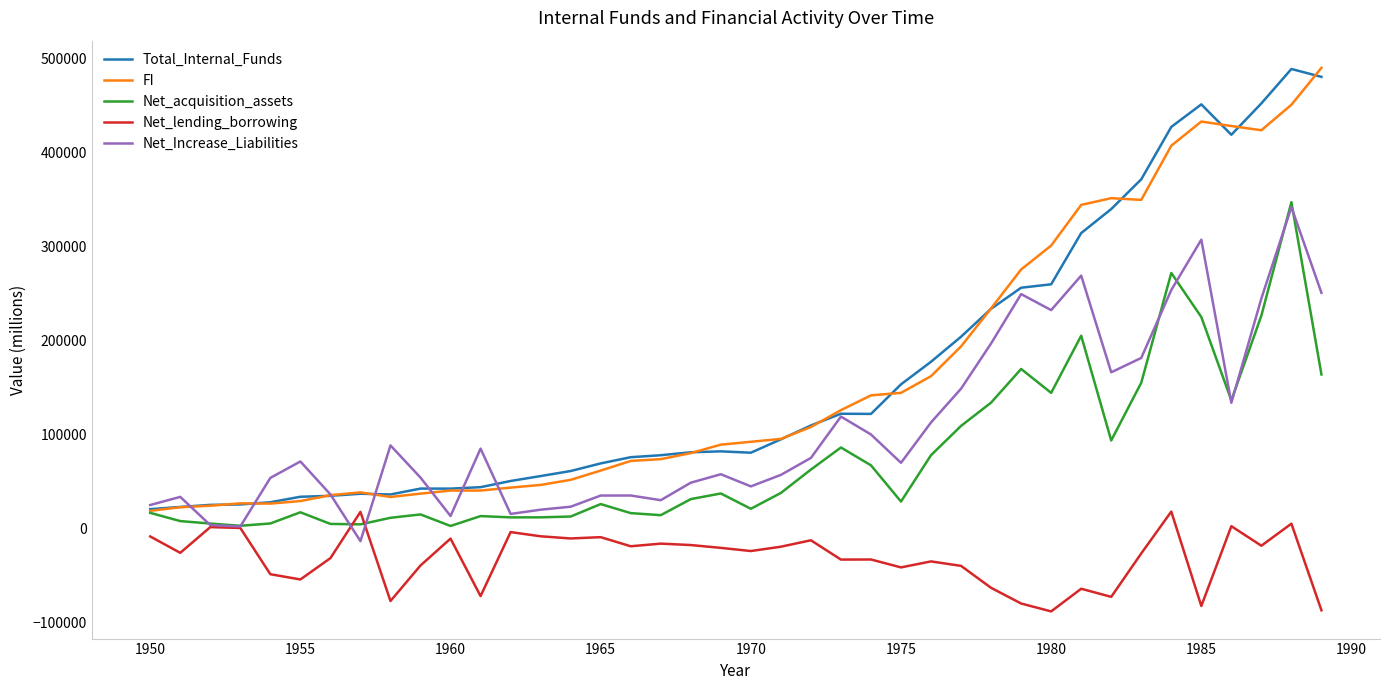

What is the minimum value for FI?

18934